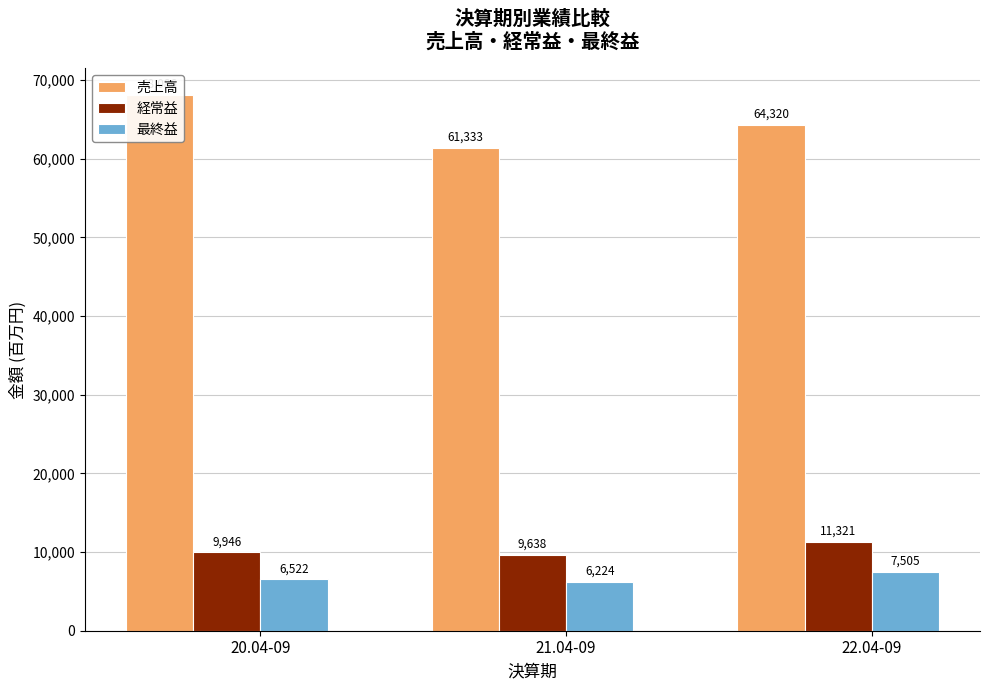

Reading left to right, extract all data points from this chart.

売上高: 20.04-09=68086	21.04-09=61333	22.04-09=64320
経常益: 20.04-09=9946	21.04-09=9638	22.04-09=11321
最終益: 20.04-09=6522	21.04-09=6224	22.04-09=7505